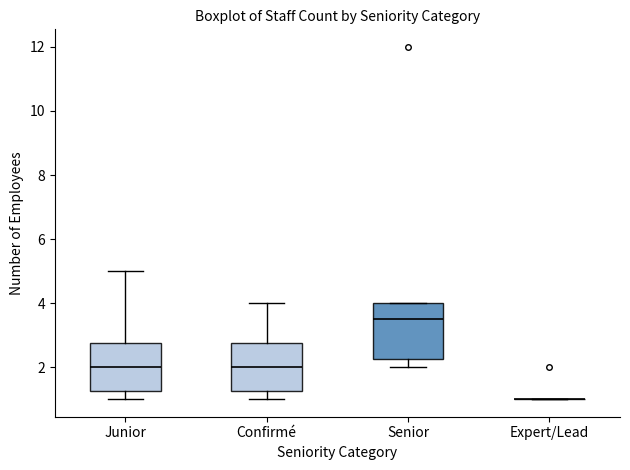

Reading left to right, transcribe this box plot: for each box, give where its median line is, the range the box spans, and where its two whiskers end, as read against the y-axis. The values are not printed on the chart, so give them approximately, as read against the axis.

Junior: median 2.0, box 1.2 to 2.8, whiskers 1.0 to 5.0
Confirmé: median 2.0, box 1.2 to 2.8, whiskers 1.0 to 4.0
Senior: median 3.6, box 2.2 to 4.0, whiskers 2.0 to 4.0
Expert/Lead: box collapsed to a line at 1.0, whiskers 1.0 to 1.0